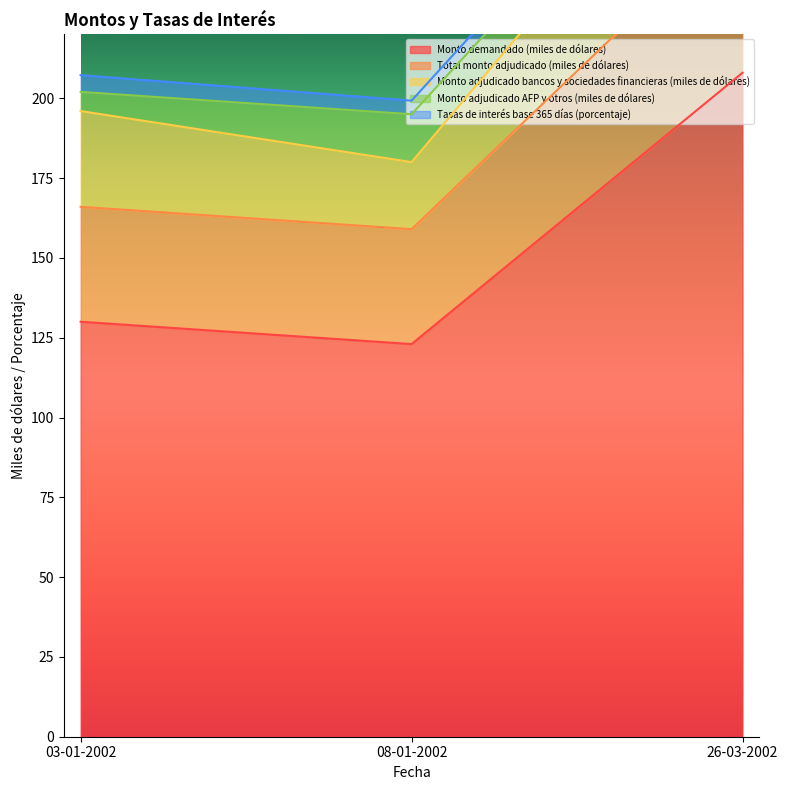

At how many categories does at least one series exceed 166?

1